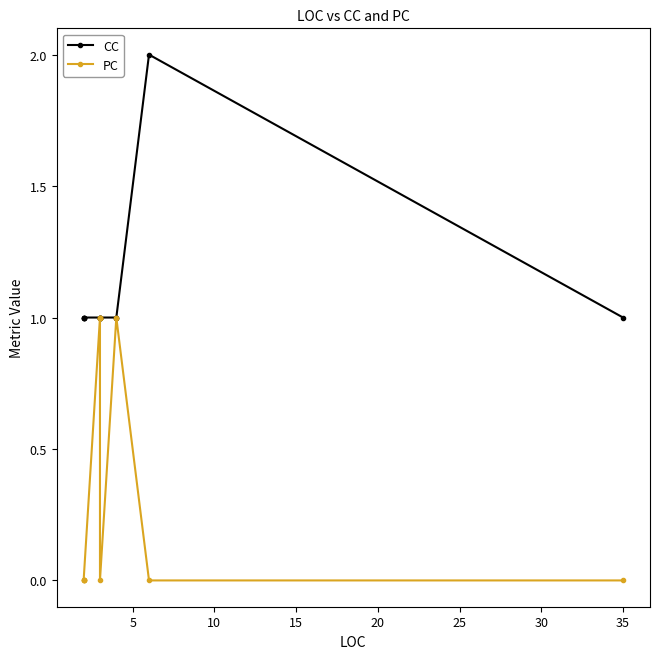

The PC series shows 1 at 10. True or false?

False